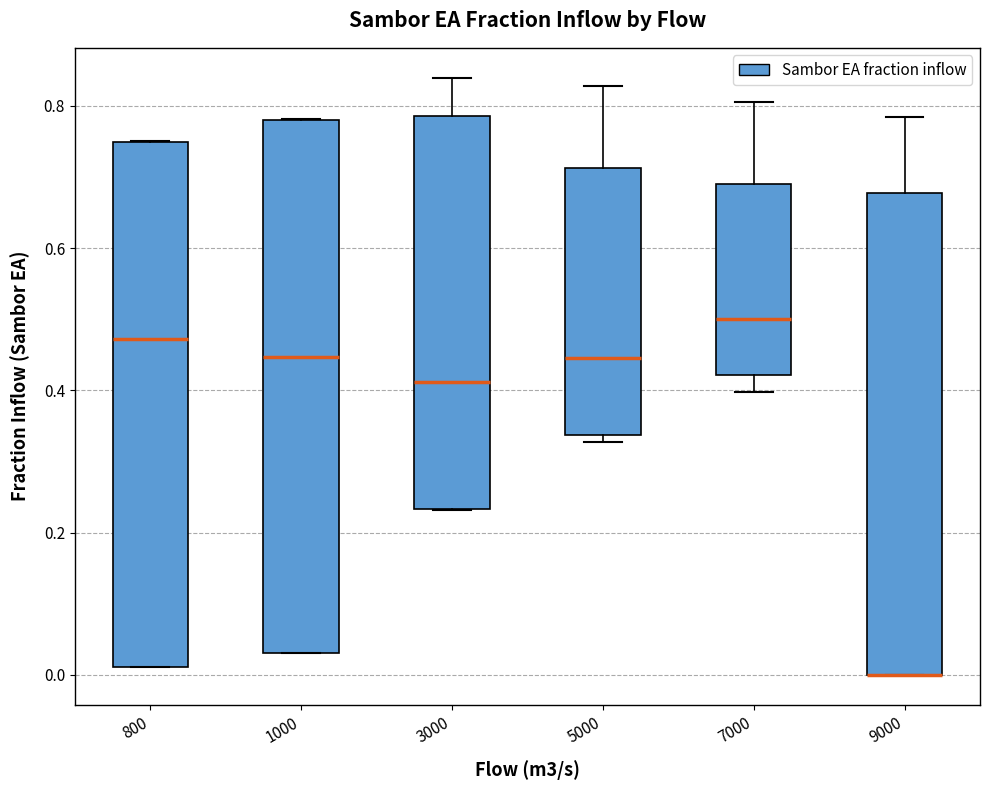

Reading left to right, transcribe this box plot: for each box, give where its median line is, the range the box spans, and where its two whiskers end, as read against the y-axis. The values are not printed on the chart, so give them approximately, as read against the axis.

800: median 0.48, box 0.02 to 0.74, whiskers 0.02 to 0.76
1000: median 0.44, box 0.04 to 0.78, whiskers 0.04 to 0.78
3000: median 0.42, box 0.24 to 0.78, whiskers 0.24 to 0.84
5000: median 0.44, box 0.34 to 0.72, whiskers 0.32 to 0.82
7000: median 0.50, box 0.42 to 0.68, whiskers 0.40 to 0.80
9000: median 0.00 (drawn on the box's lower edge), box 0.00 to 0.68, whiskers 0.00 to 0.78